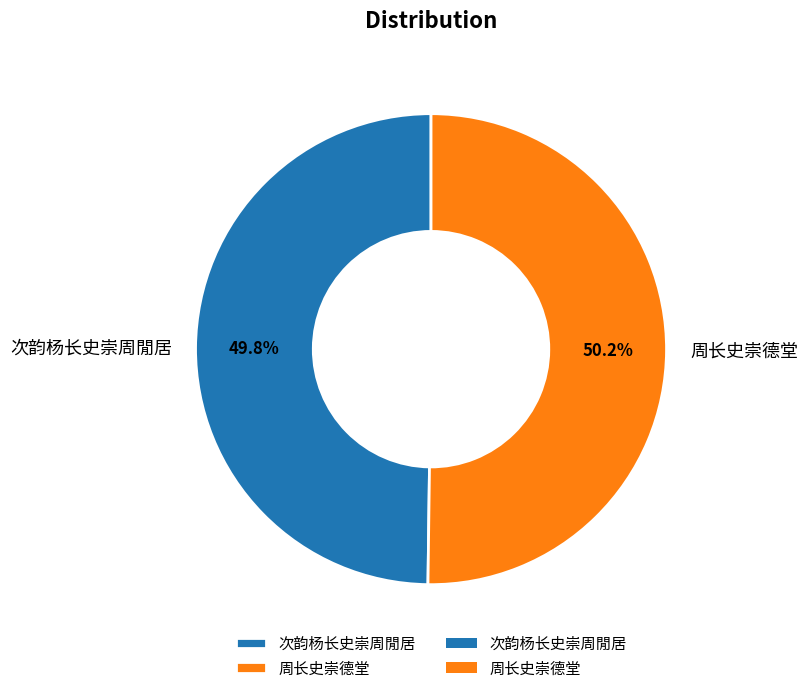

Is there any slice that represents more than half of the pie?

Yes